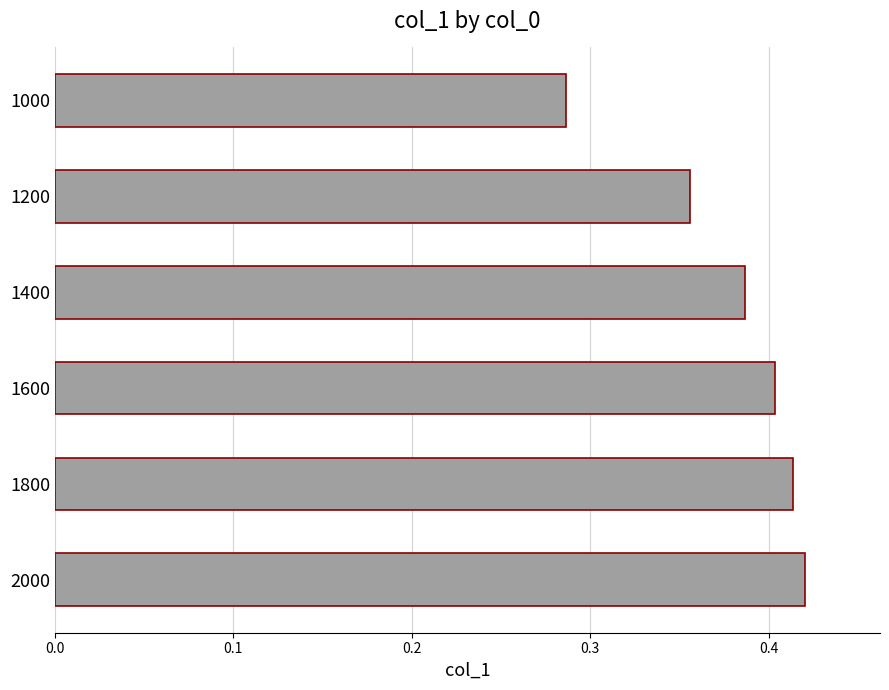

How many values are between 0 and 1?

6